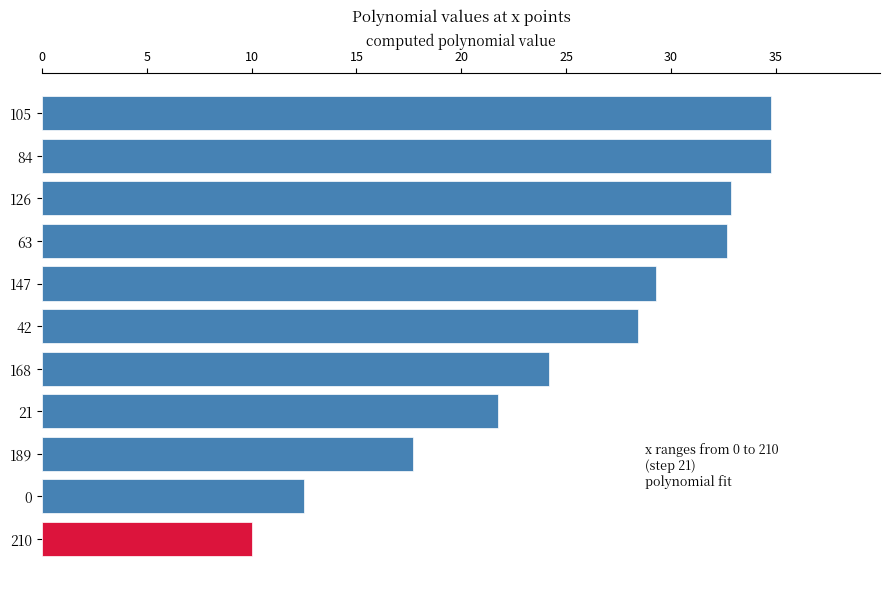

Reading bottom to top, list all the values displayed in this chart.

210=10.0	0=12.5	189=17.7	21=21.7	168=24.2	42=28.4	147=29.3	63=32.7	126=32.9	84=34.8	105=34.8